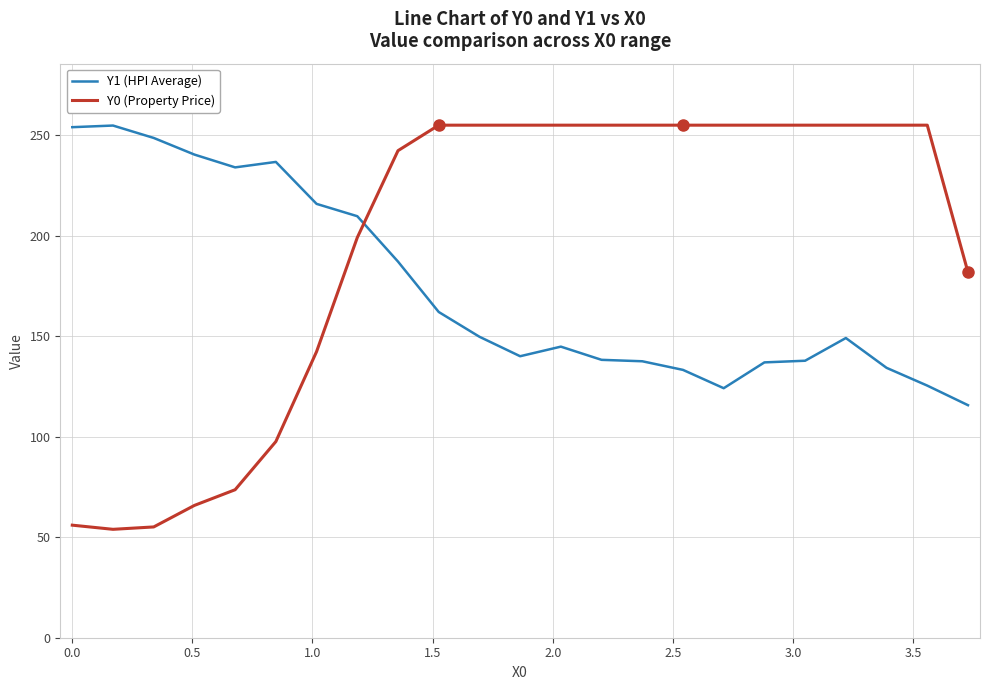

Which series has the widest spread of values?

Y0 (Property Price)